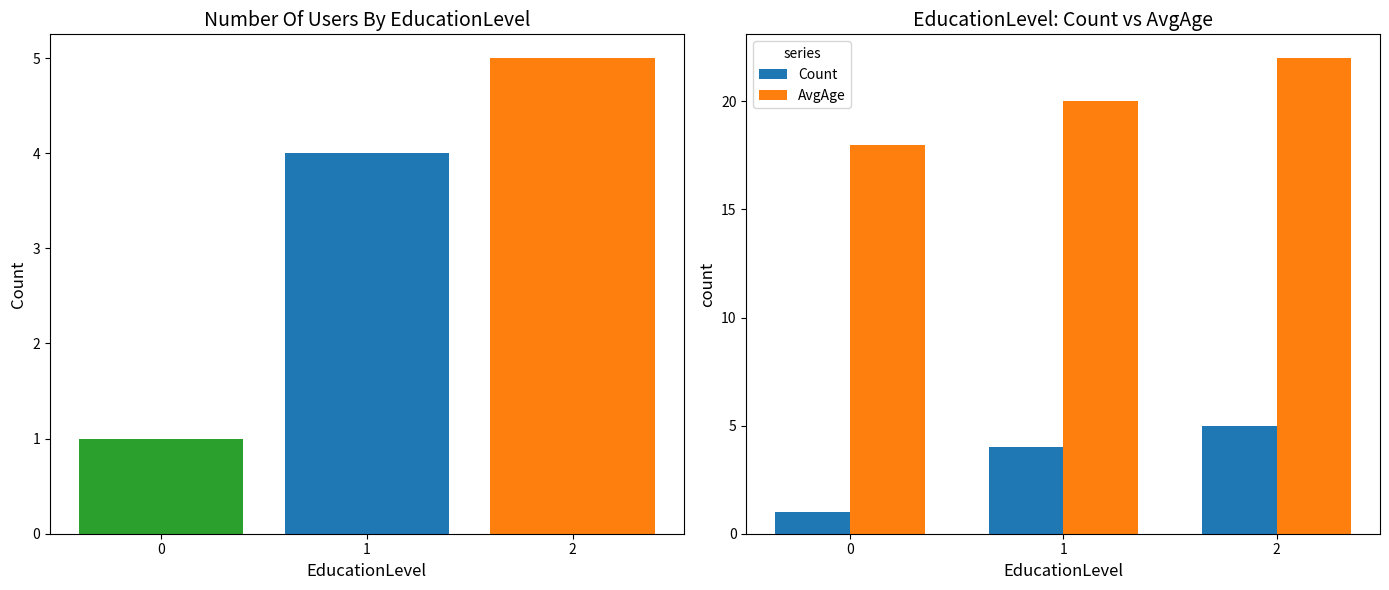

Rank the series by their average value, from highest to lowest.

AvgAge, Count